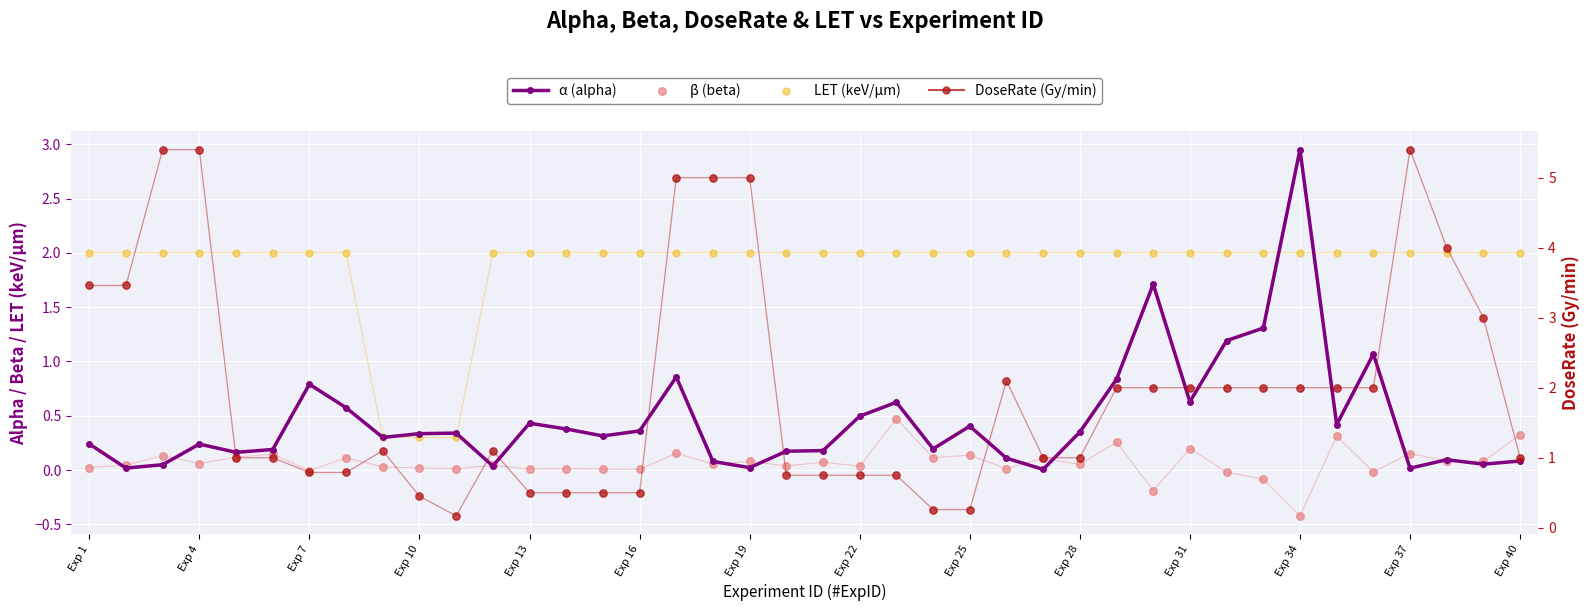

Which series contains the lowest Y value?

β (beta)